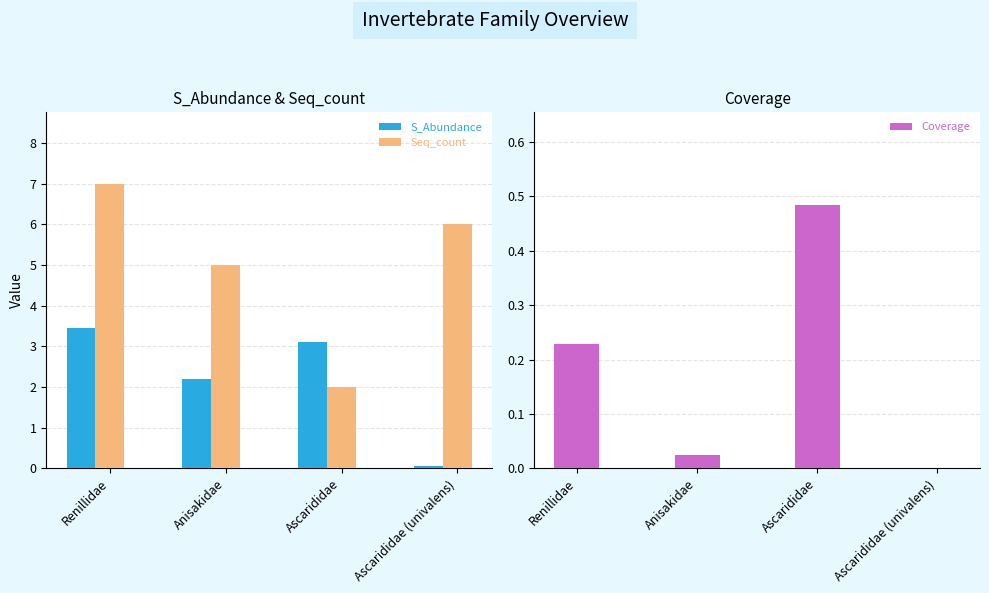

What is the label of the 4th bar from the right?

Renillidae